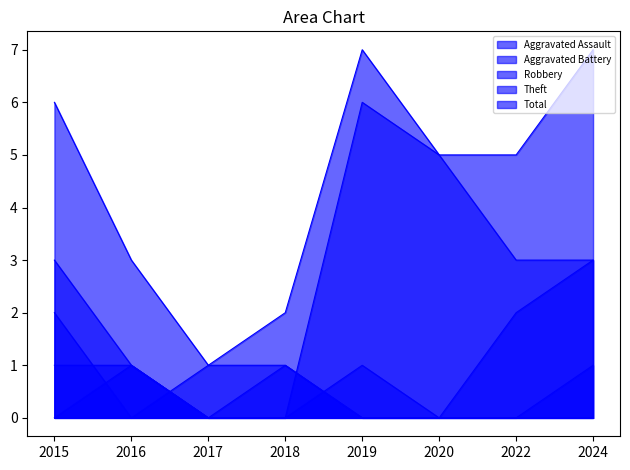

How many values in Aggravated Assault are above zero?

3